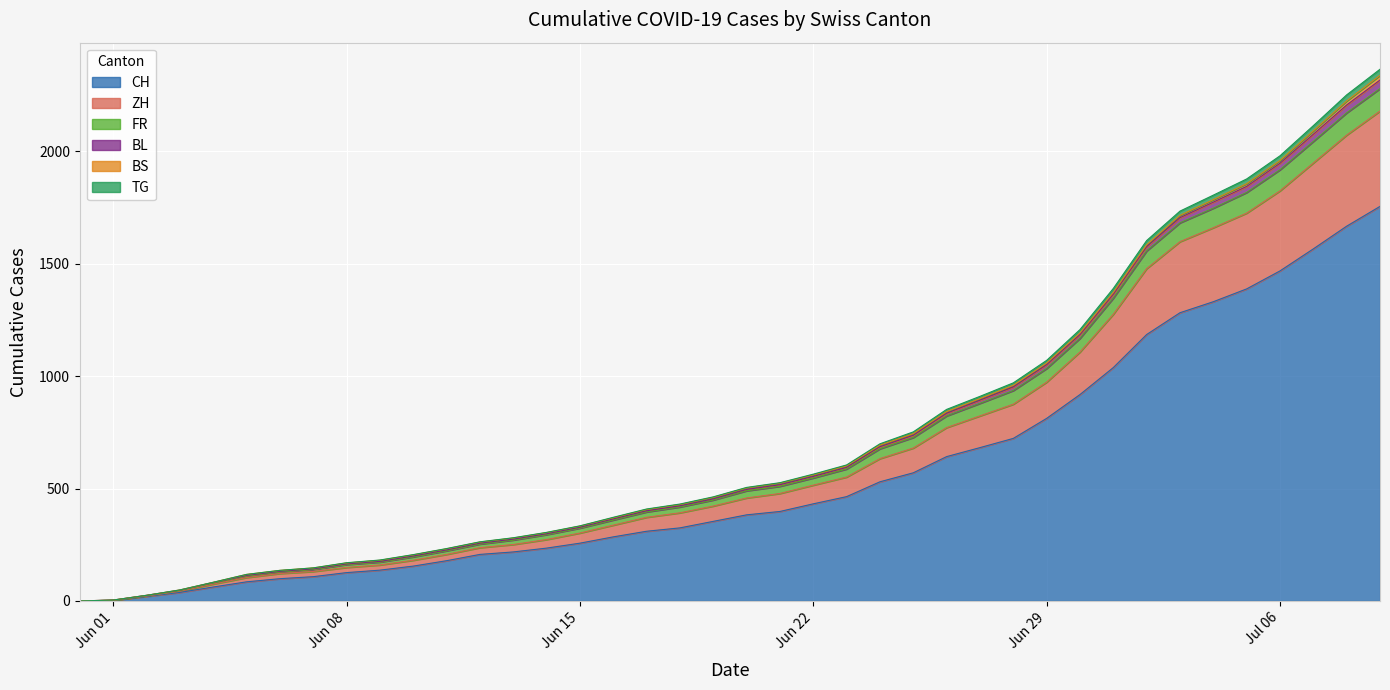

True or false: ZH and TG cross at least once.

False